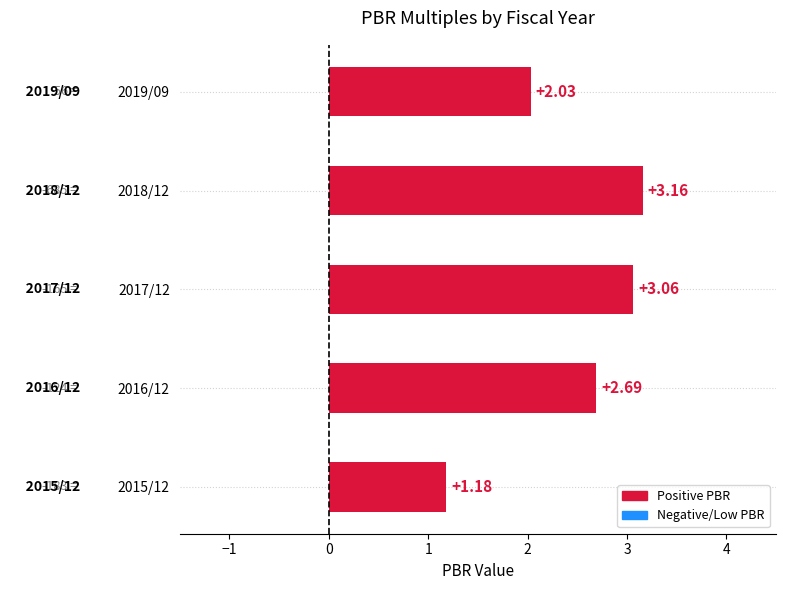

Between 2016/12 and 2018/12, which is larger?

2018/12